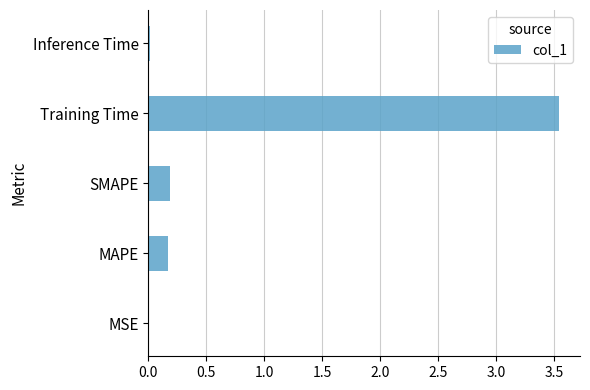

Which label corresponds to the largest value in the chart?

Training Time